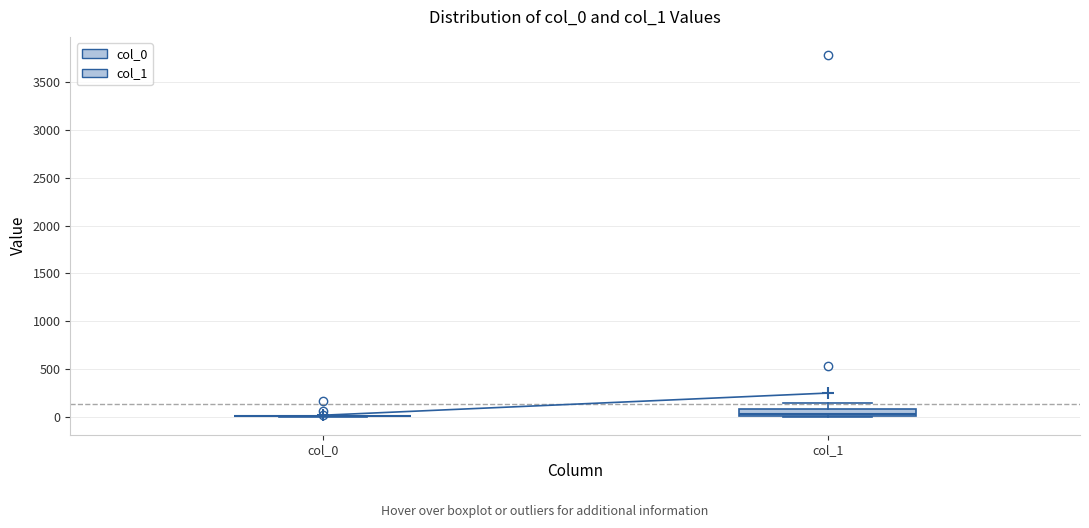

Comparing the boxes themselves (not the whiskers), which one is the tallest?

col_1